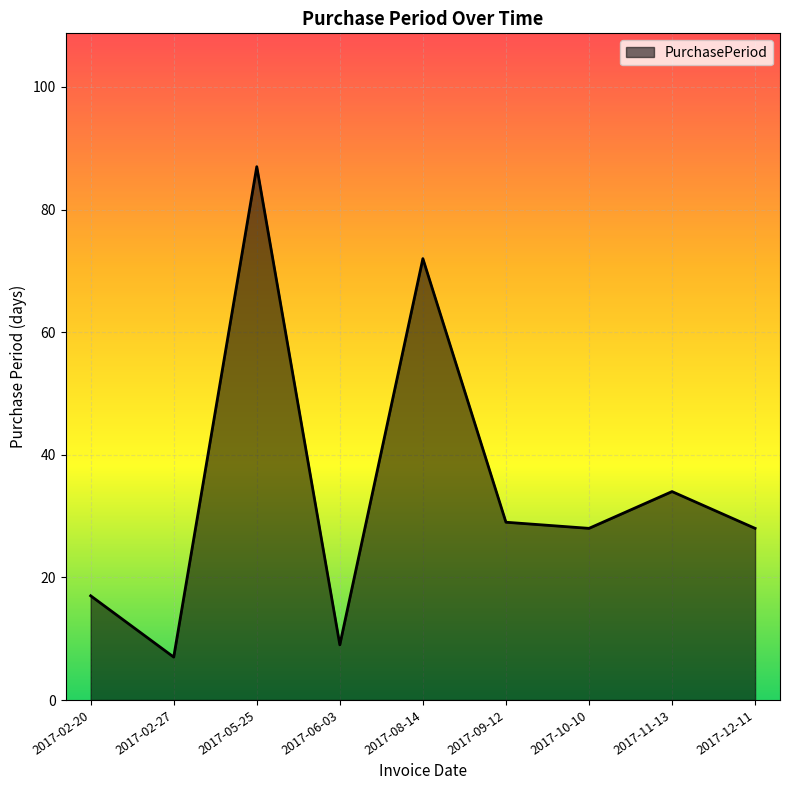

Where is the first local maximum?

2017-05-25